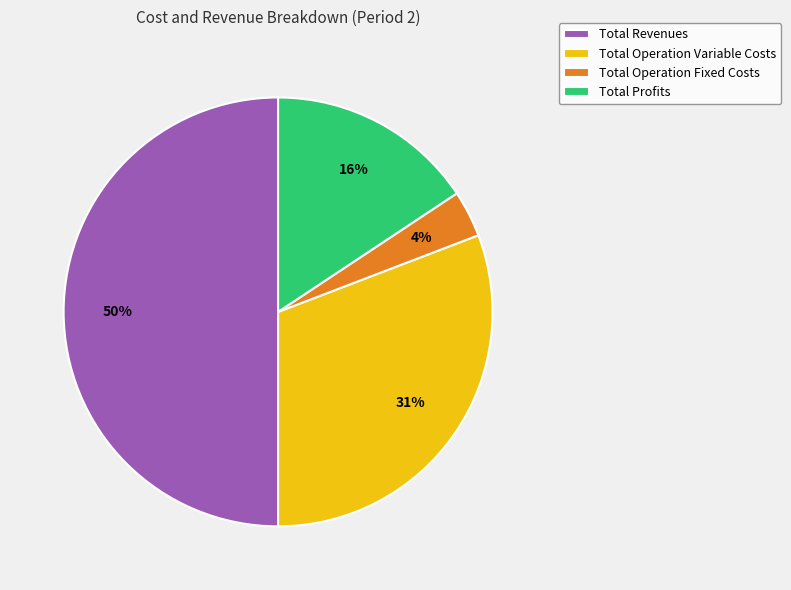

To the nearest percent, what is the difference between the largest and smallest slice percentages?

46%